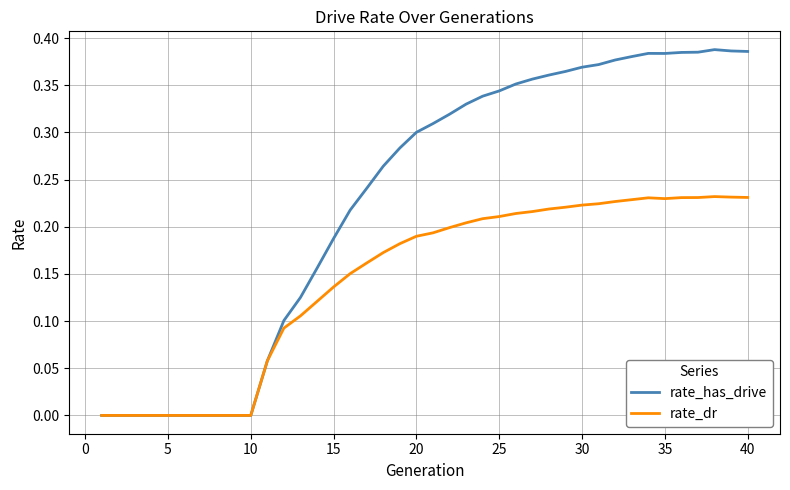

Which series has the largest range (max minus min)?

rate_has_drive